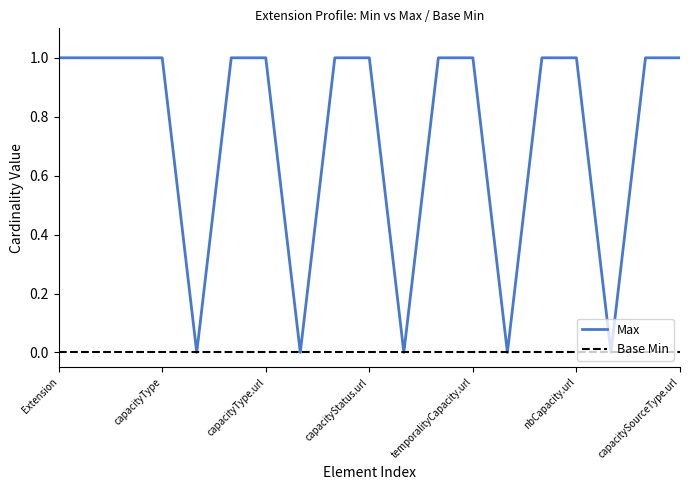

Which series has the largest range (max minus min)?

Max